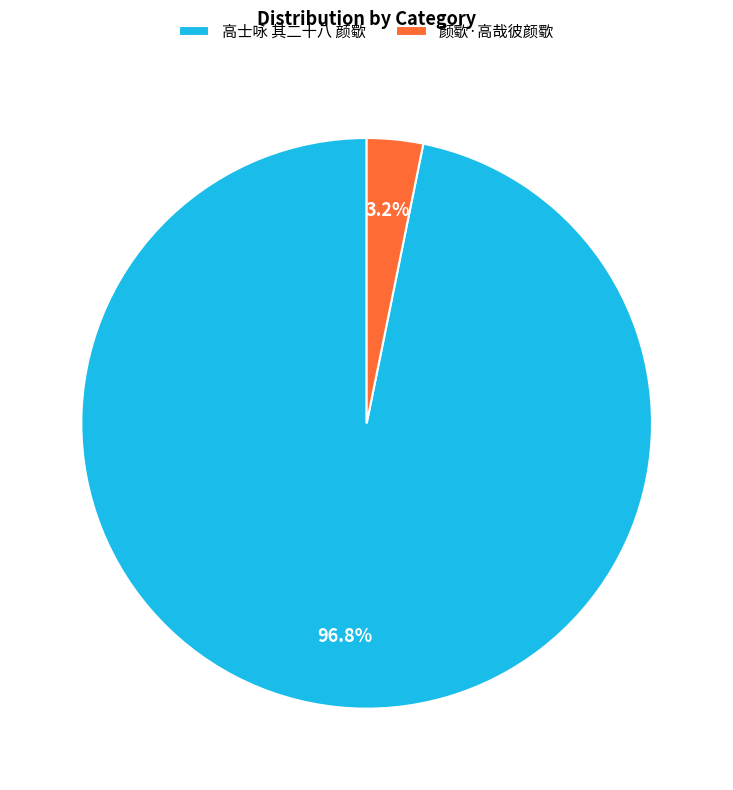

Which has a higher value, 高士咏 其二十八 颜歜 or 颜歜·高哉彼颜歜?

高士咏 其二十八 颜歜